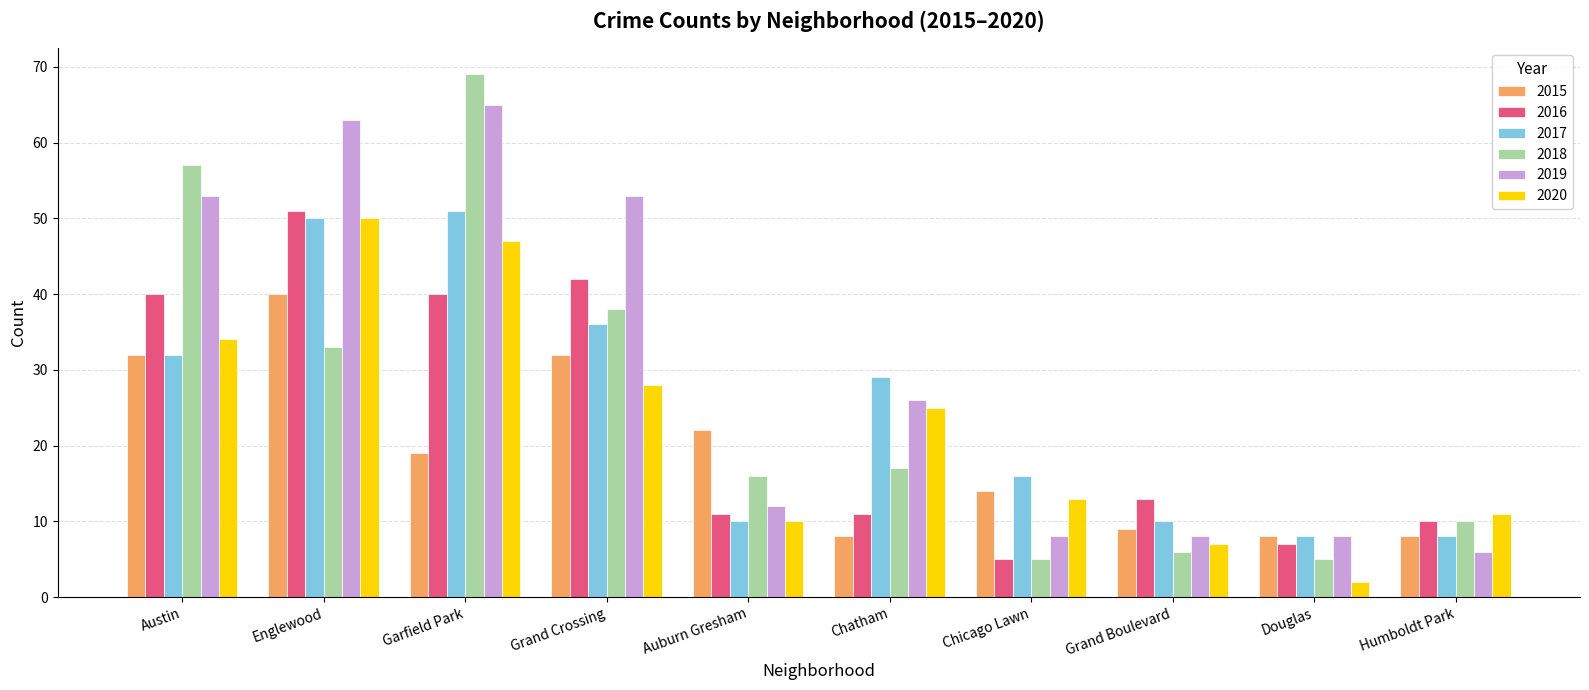

What is the minimum value for 2019?

6